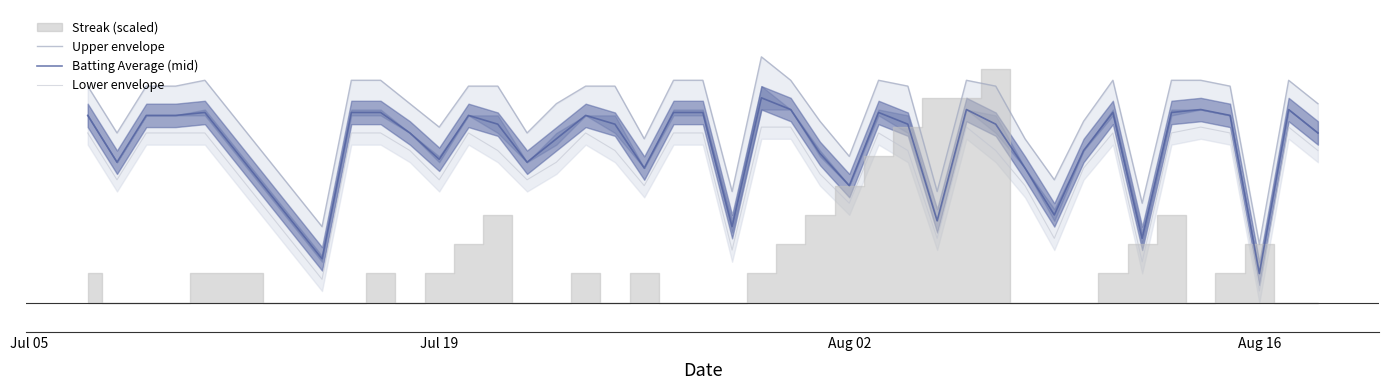

Is this an area chart (filled region under the line)?

No